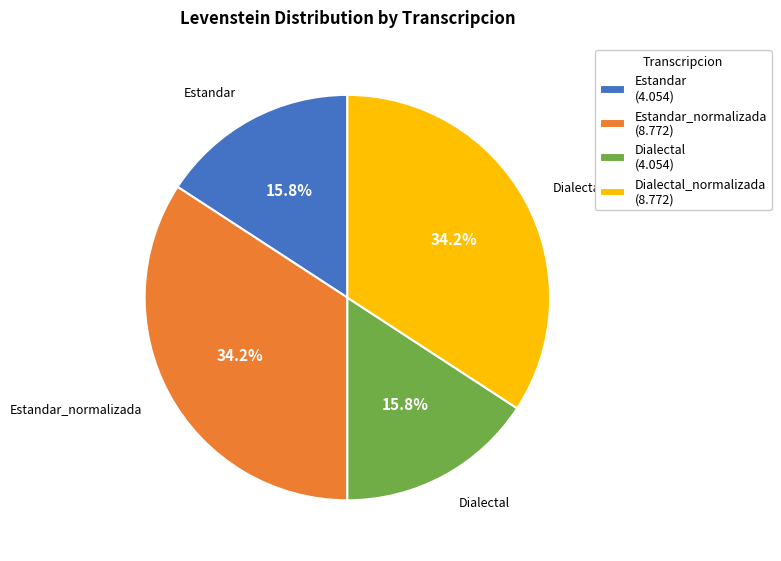

To the nearest percent, what is the average slice percentage?

25%